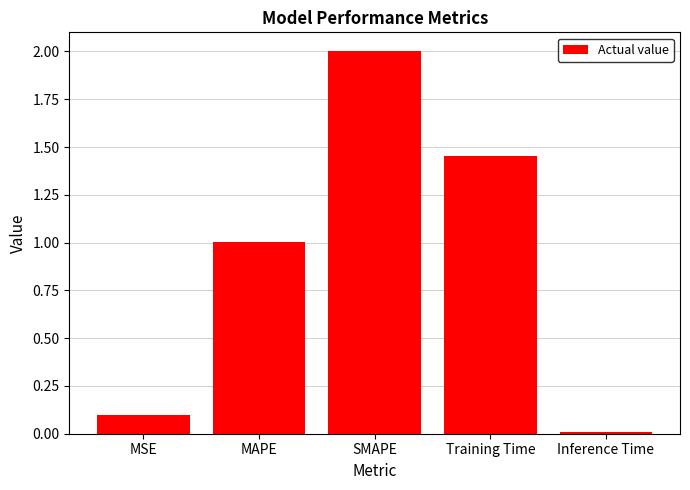

What is the difference between the maximum and minimum values?

2.0